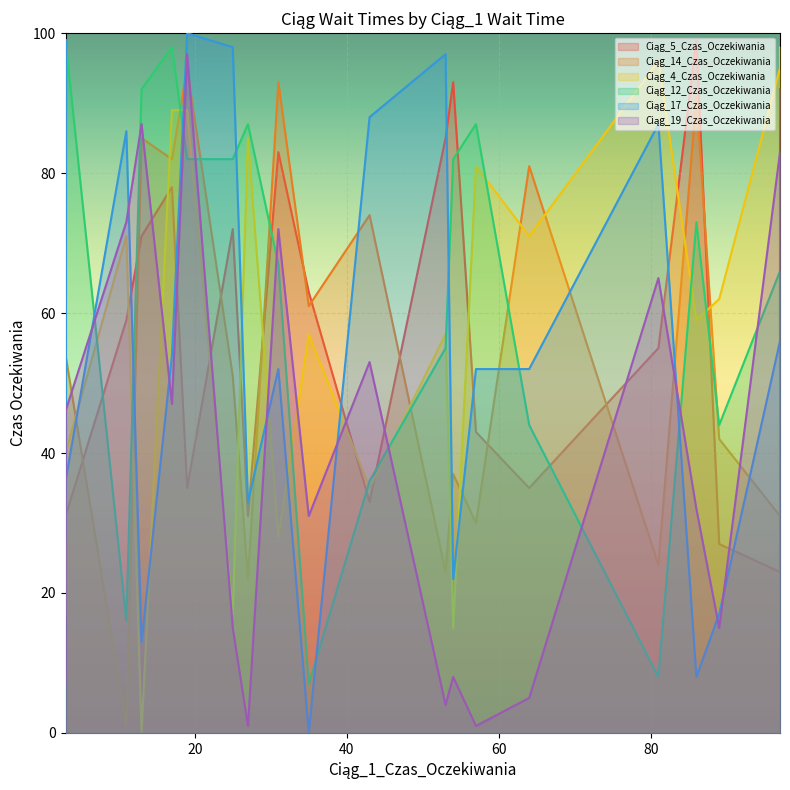

Which series has the largest total across all categories?

Ciąg_12_Czas_Oczekiwania